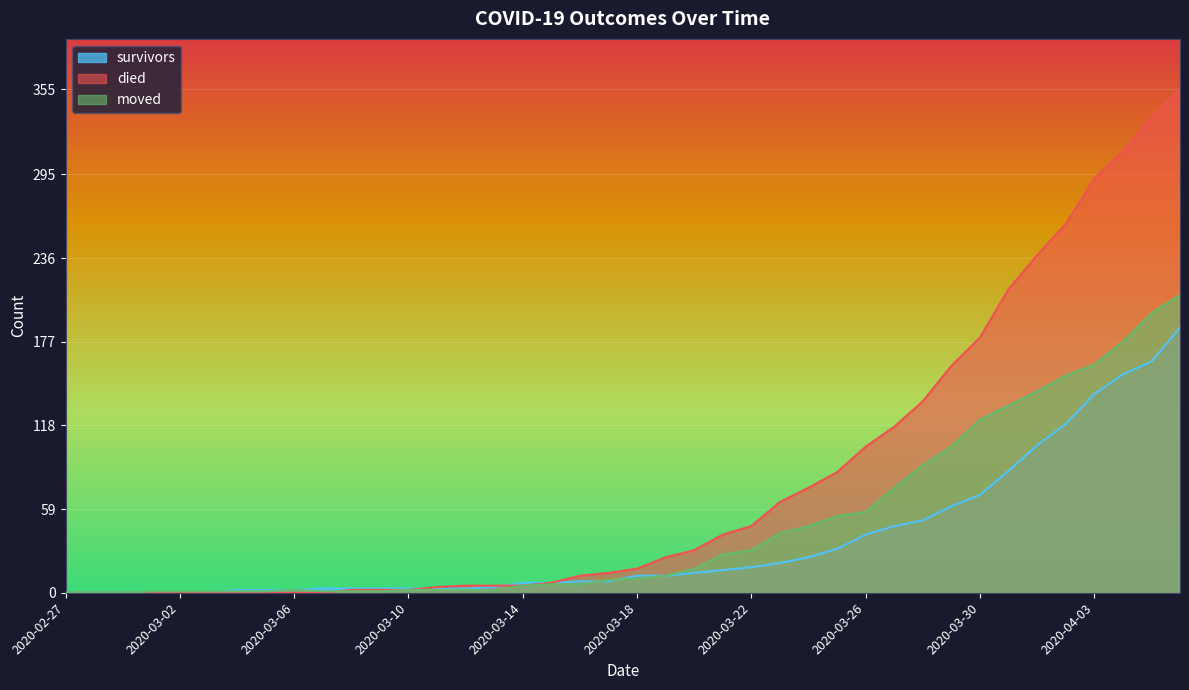

Which category has the highest value across all series?

2020-04-06